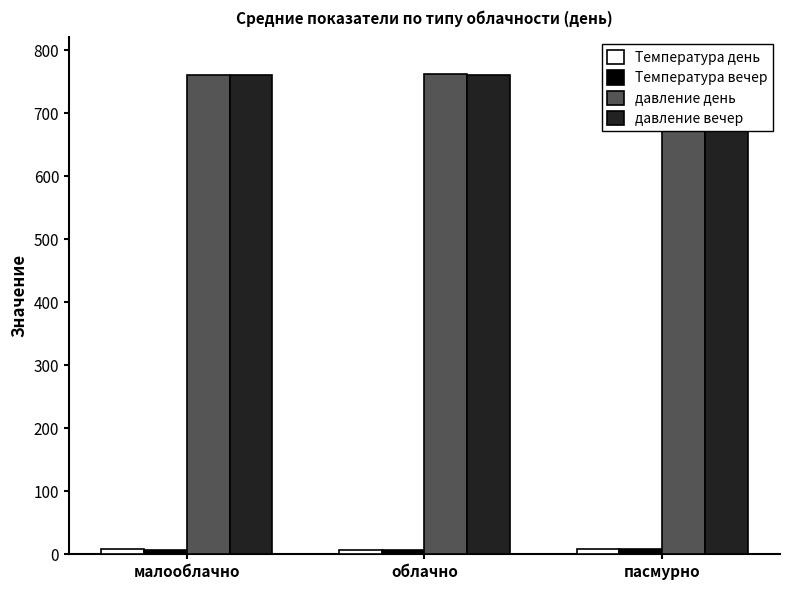

What is the difference between the maximum and minimum values in the давление вечер series?

1.8